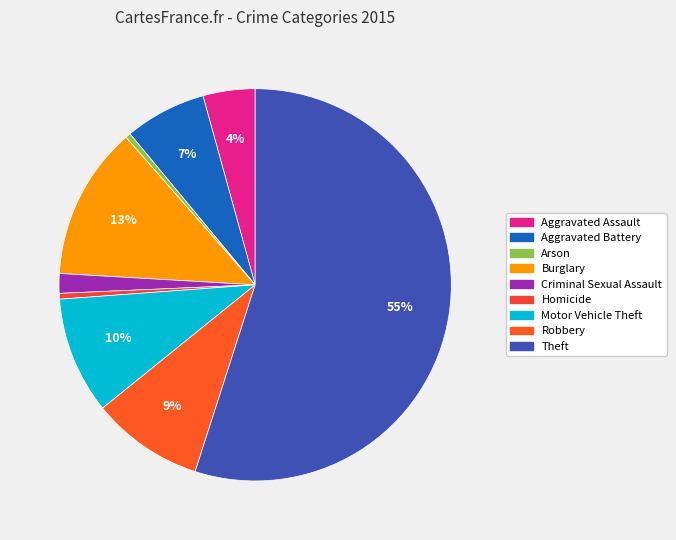

How many segments does this pie chart have?

9